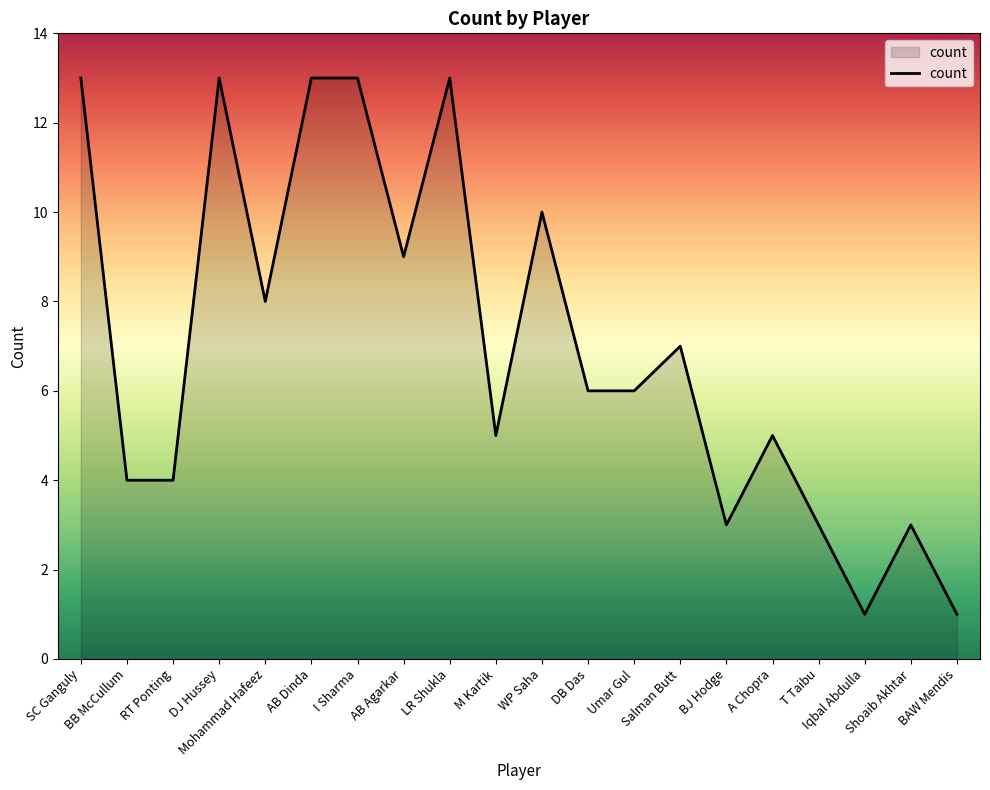

What is the sum of all values?

140